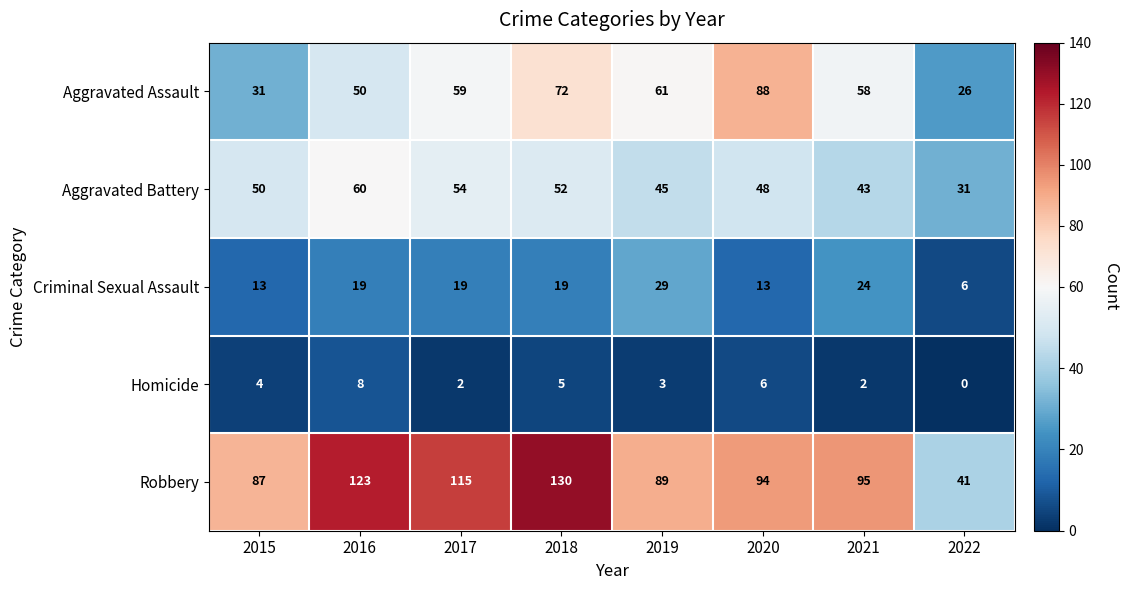

Rank the series by their maximum value, from highest to lowest.

Robbery, Aggravated Assault, Aggravated Battery, Criminal Sexual Assault, Homicide